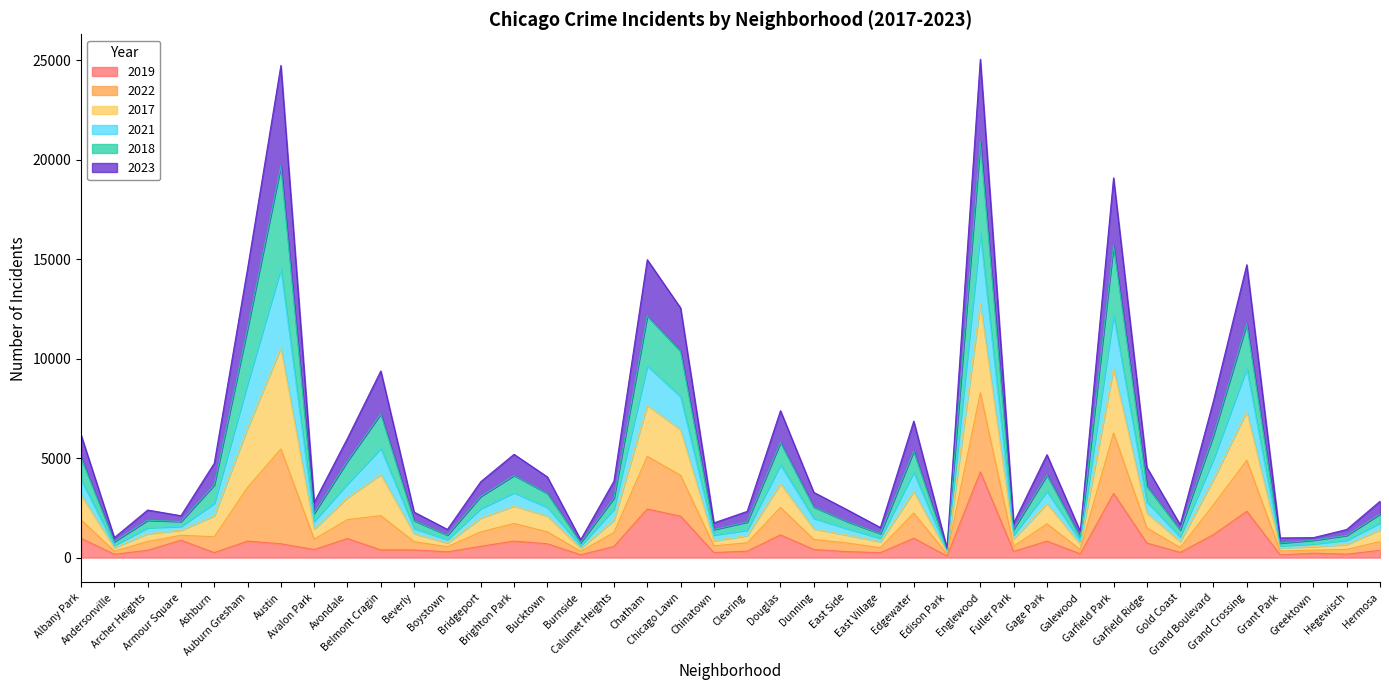

Which series has the largest total across all categories?

2022